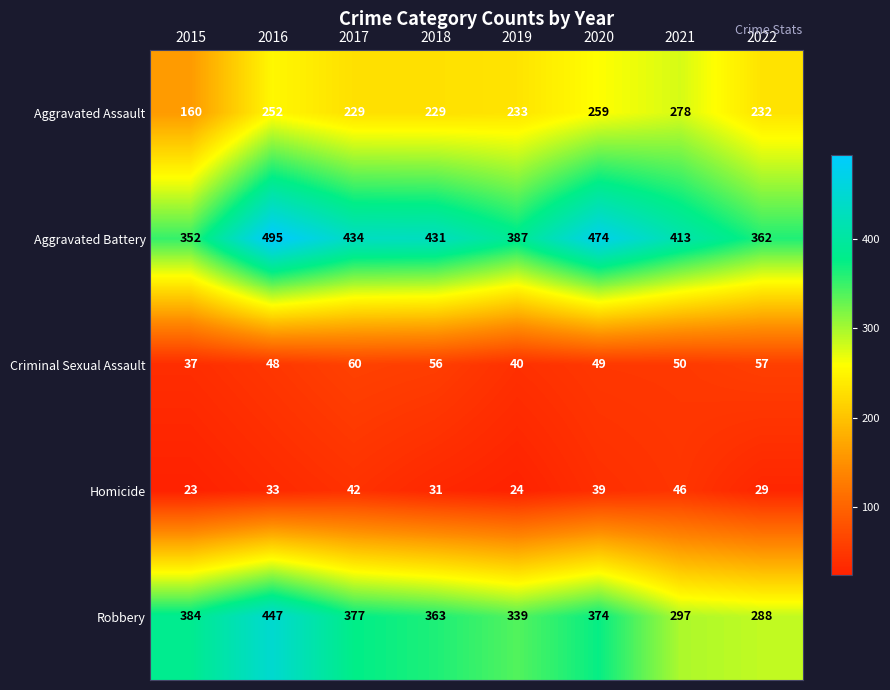

How many data points in Homicide are less than 33?

4